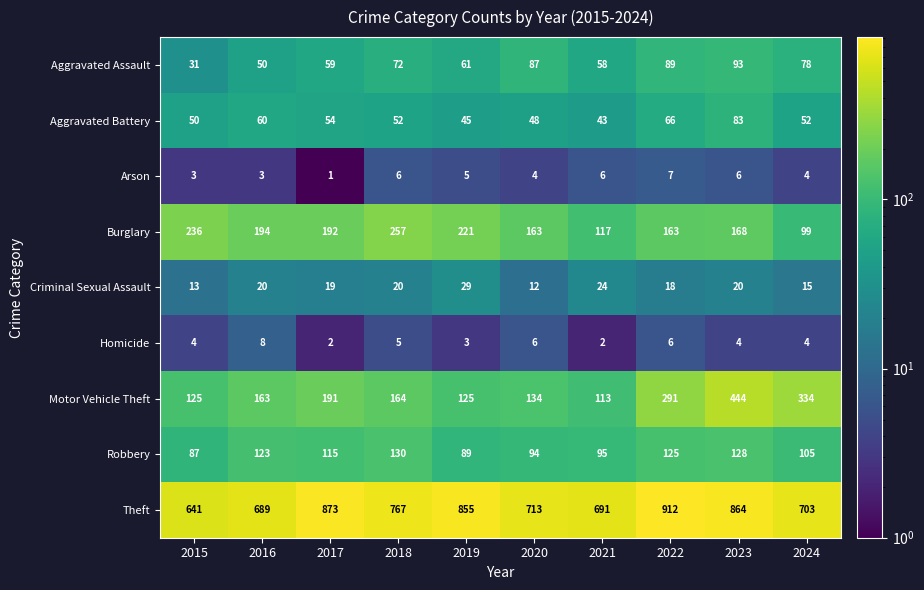

Is it true that Arson equals 7 at 2019?

False